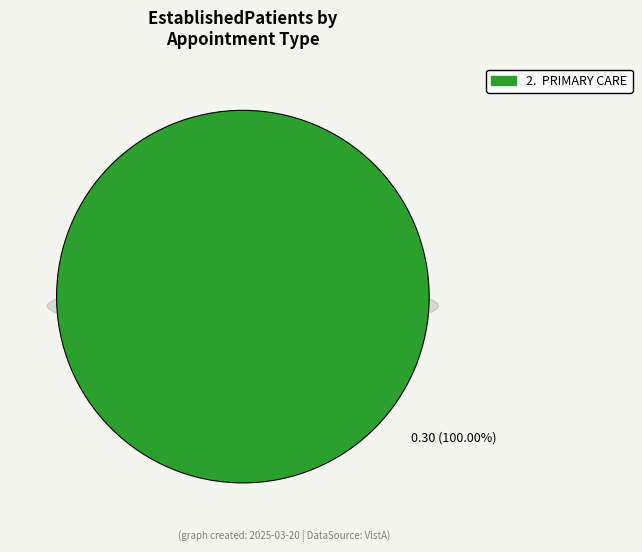

Combined, do MENTAL HEALTH INDIVIDUAL and PRIMARY CARE account for over 50%?

Yes